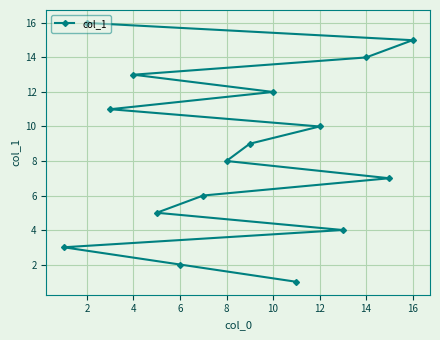

Reading left to right, what are all the values shown in this chart?

3	16	11	13	5	2	6	8	9	12	1	10	4	14	7	15